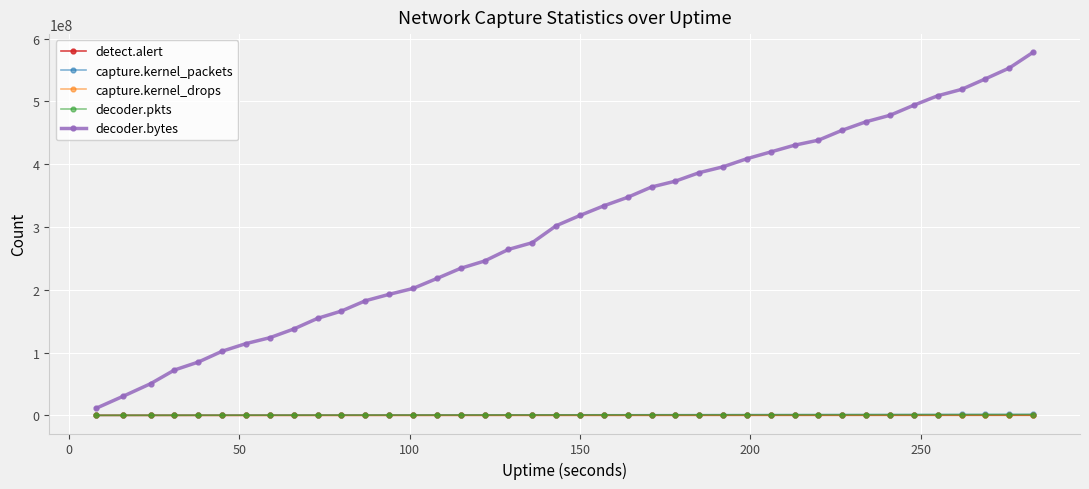

Which series has the largest total across all categories?

decoder.bytes